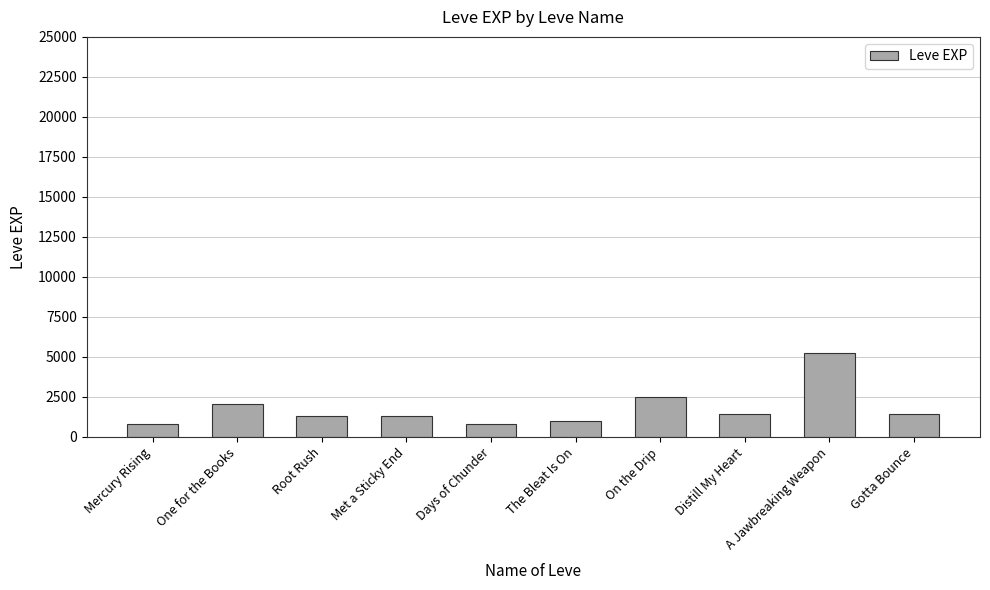

Where does the data first go above 1420?

One for the Books